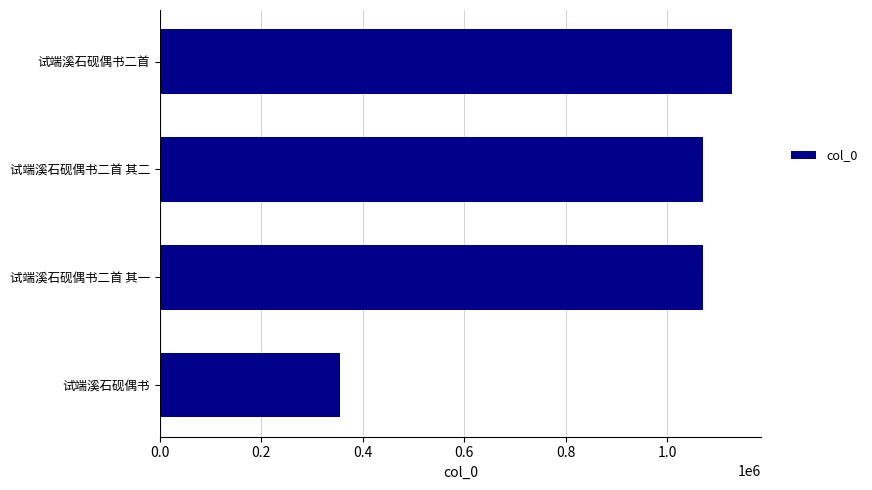

What is the average value?

906308